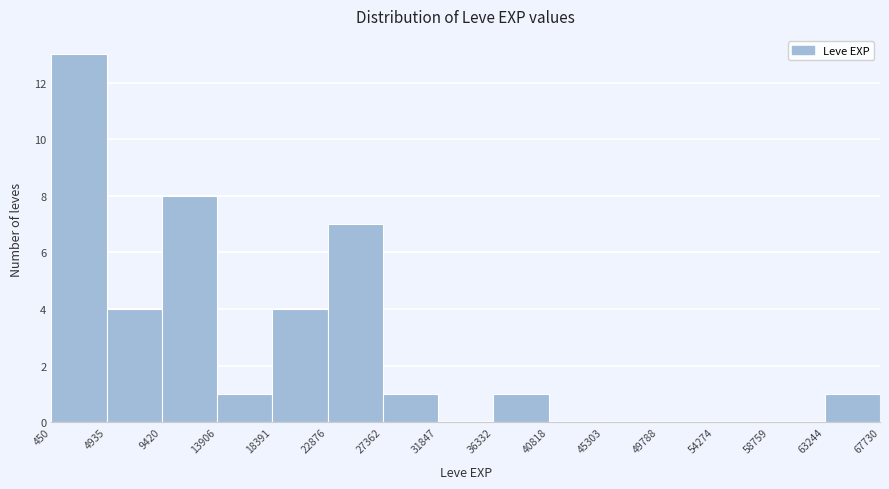

Reading left to right, list every bar in this chart as the range it spans on the x-axis followed by its height. The values are not printed on the chart, so give them approximately, as read against the axis.

450 to 4935: 13
4935 to 9420: 4
9420 to 13906: 8
13906 to 18391: 1
18391 to 22876: 4
22876 to 27362: 7
27362 to 31847: 1
31847 to 36332: 0
36332 to 40818: 1
40818 to 45303: 0
45303 to 49788: 0
49788 to 54274: 0
54274 to 58759: 0
58759 to 63244: 0
63244 to 67730: 1